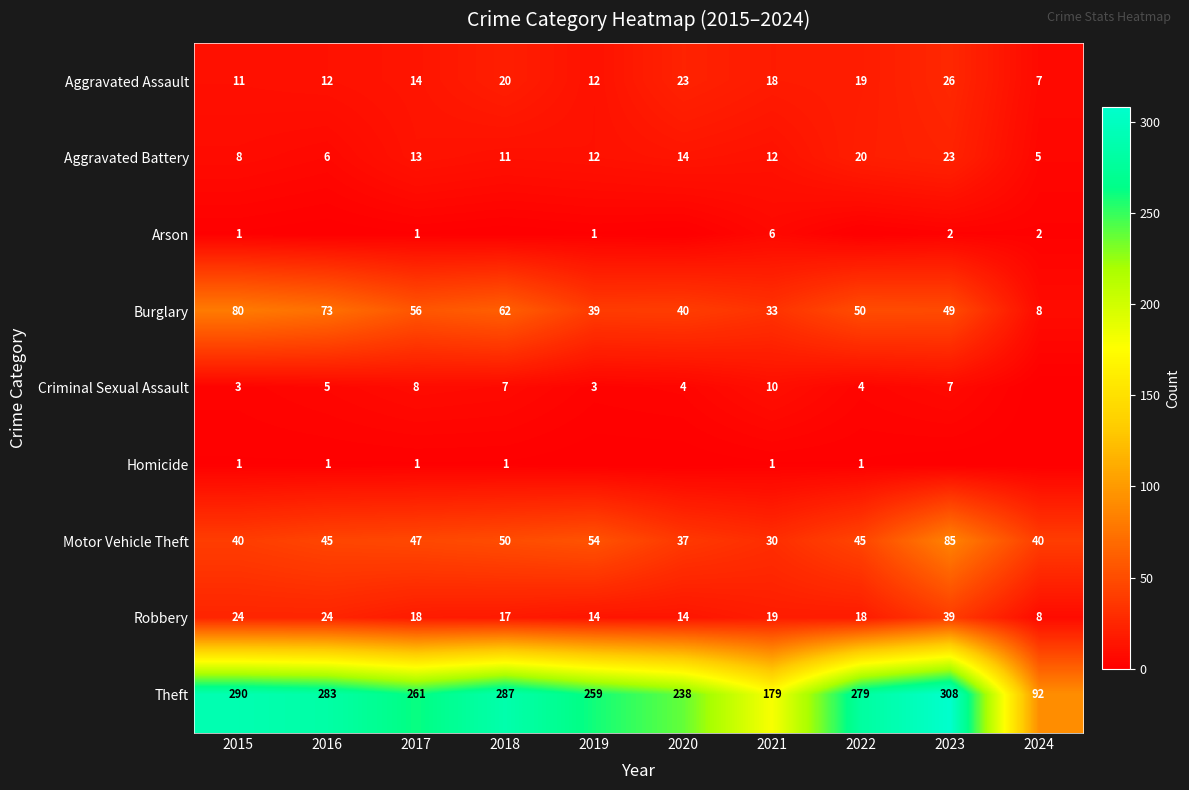

What is the difference between the Aggravated Battery values at 2020 and 2015?

6